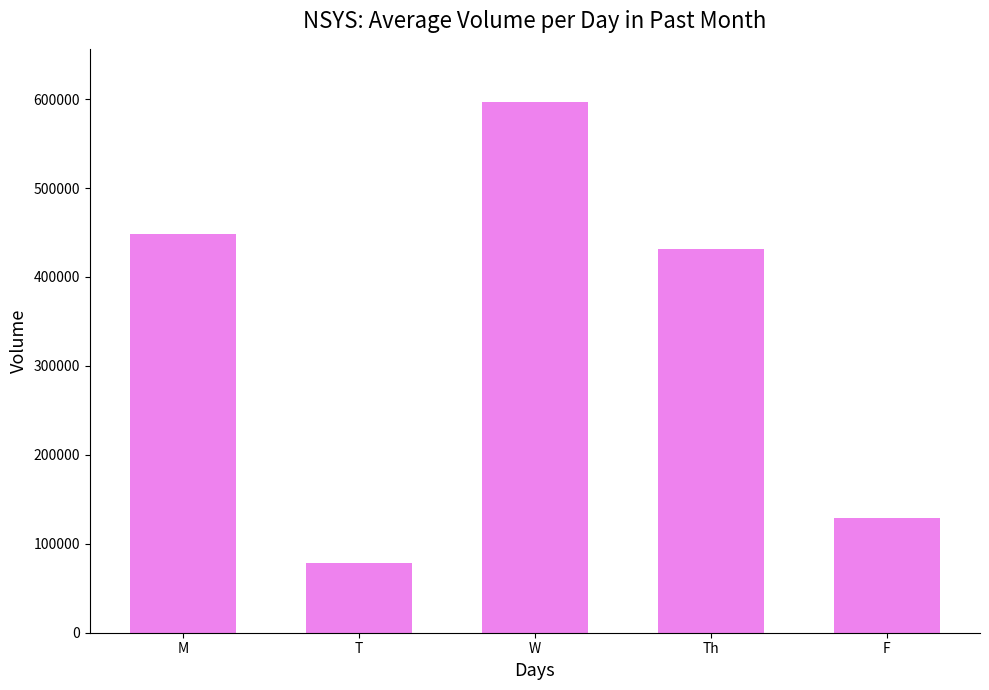

At which category does the chart reach its minimum across all series?

T